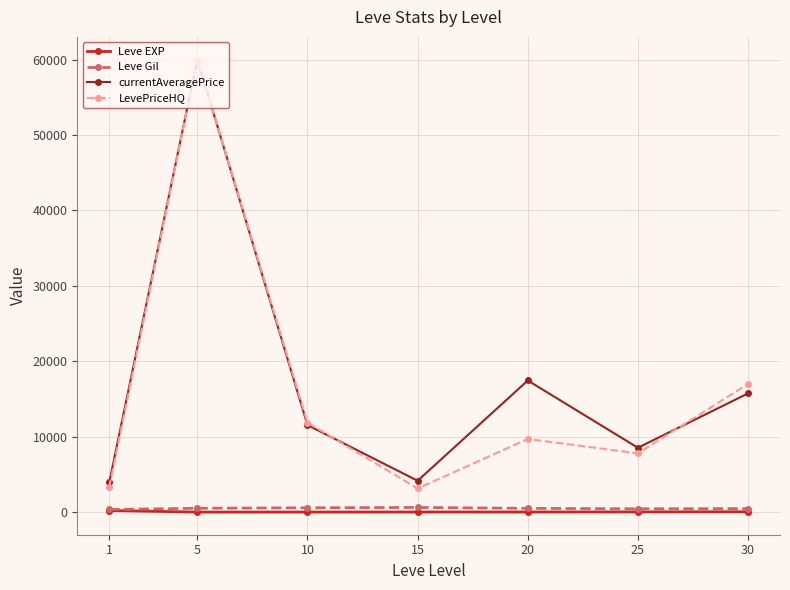

What is the difference between the maximum and minimum values in the Leve Gil series?

274.2